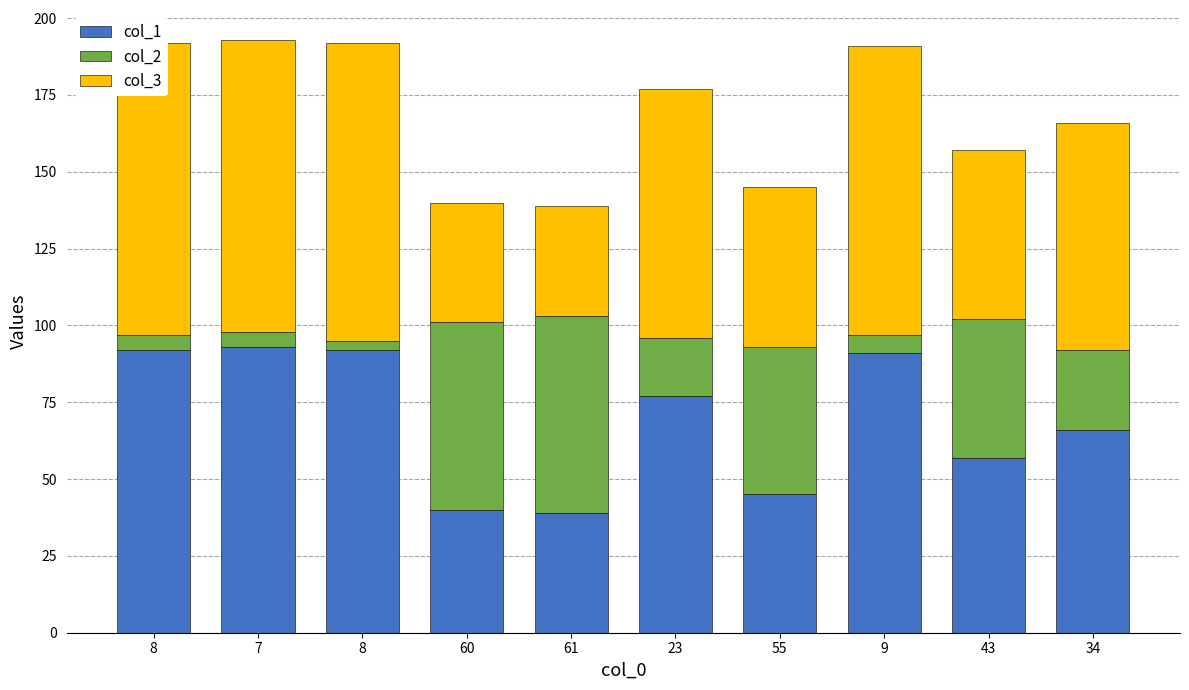

What are all the series names shown in the legend?

col_1, col_2, col_3